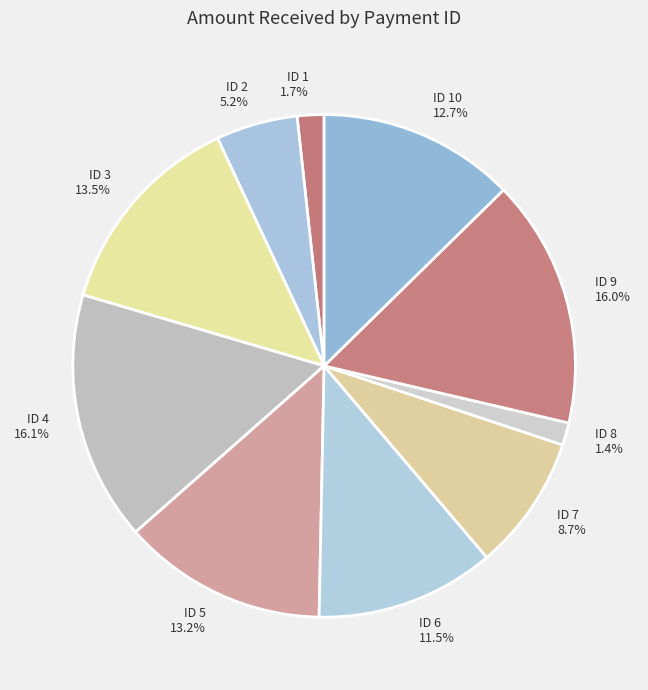

The ID 2 slice represents 5% of the pie. True or false?

True